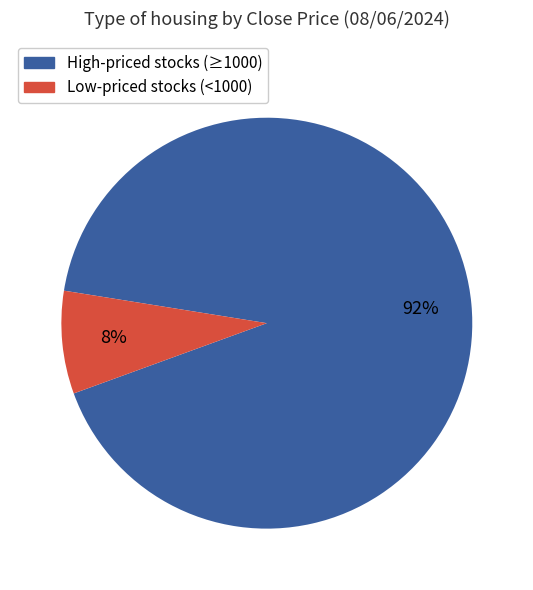

Between Low-priced stocks (<1000) and High-priced stocks (≥1000), which is larger?

High-priced stocks (≥1000)